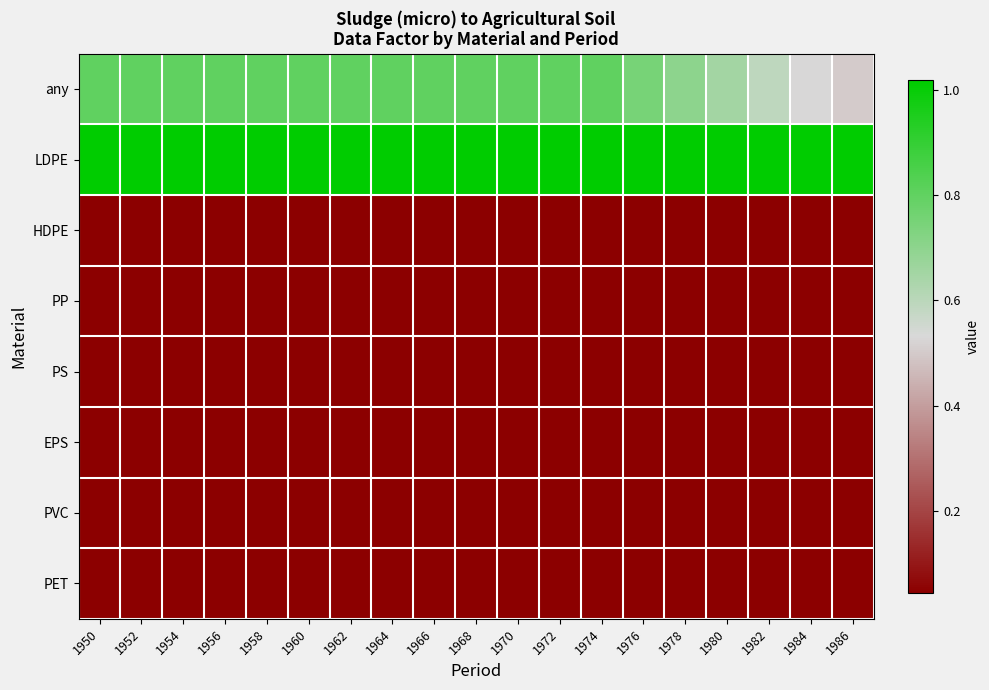

At how many categories does at least one series exceed 0?

19